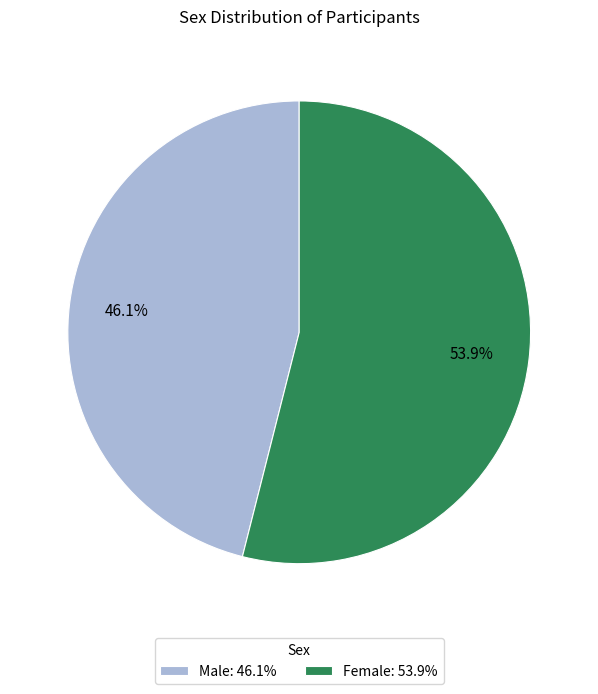

How much of the chart is everything except Male?

53.9%